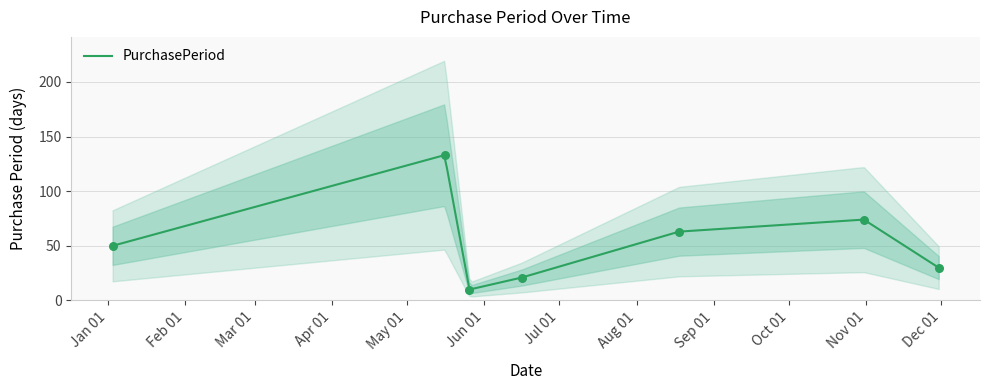

Approximately how many times larger is the value at 2017-01-03 compared to 2017-05-26?

5.0